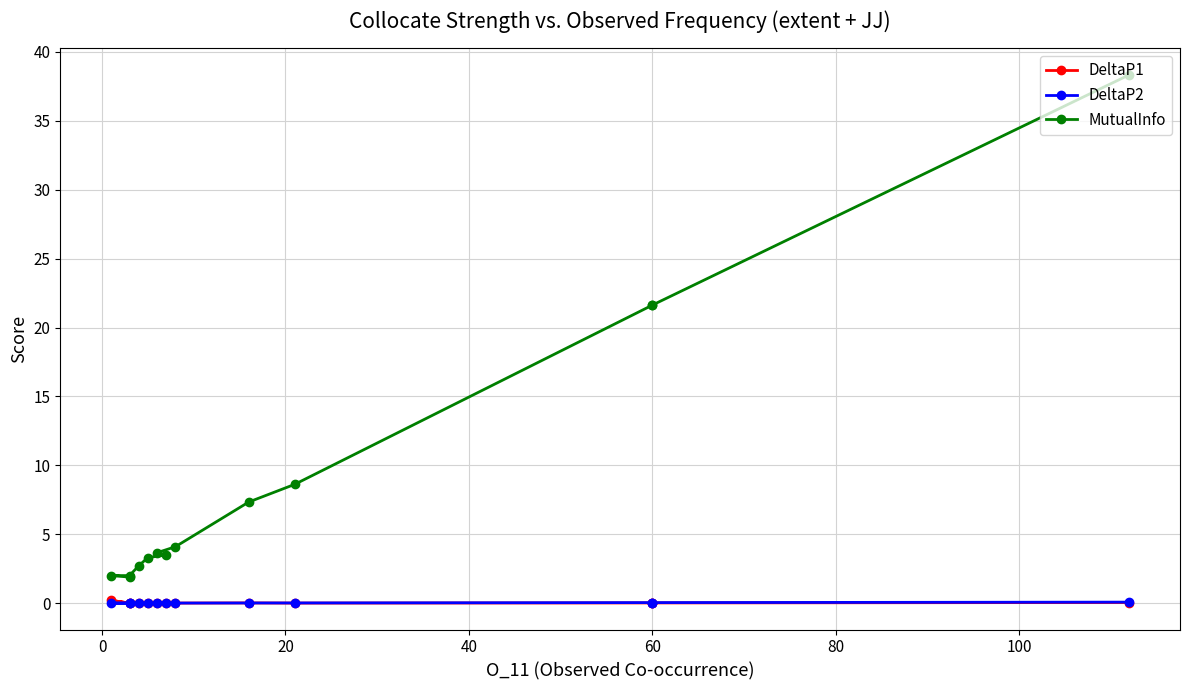

Is this an area chart (filled region under the line)?

No